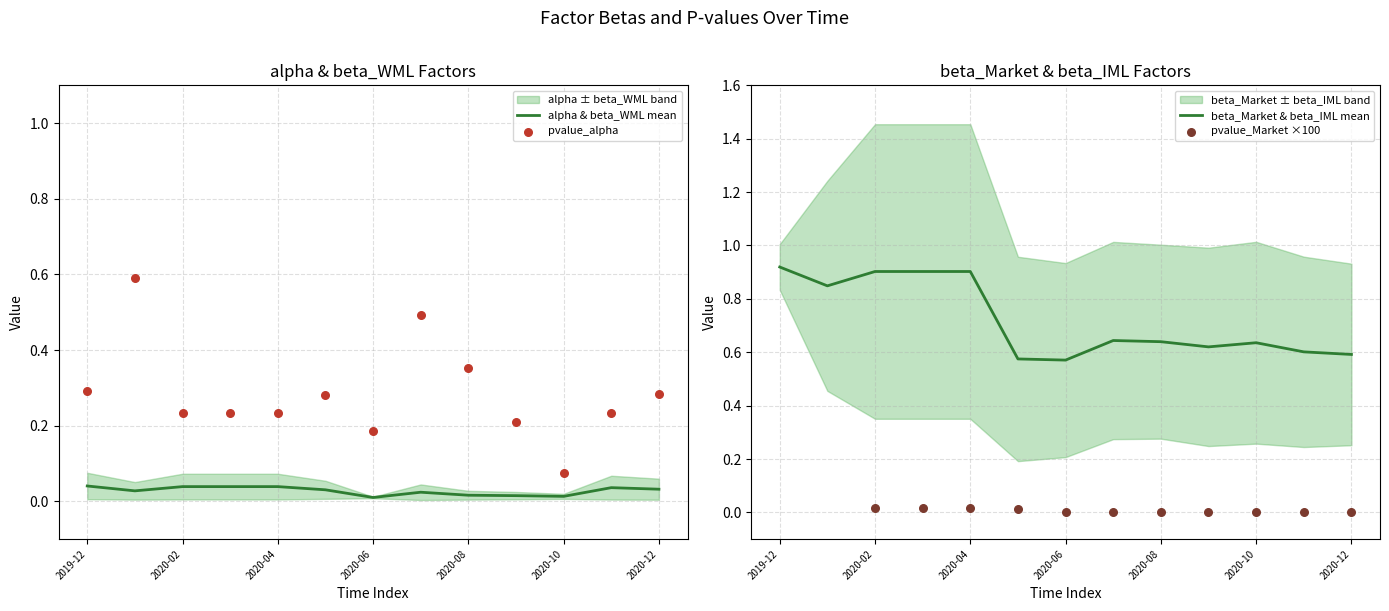

What is the total value across all series at 2020-12?

0.9